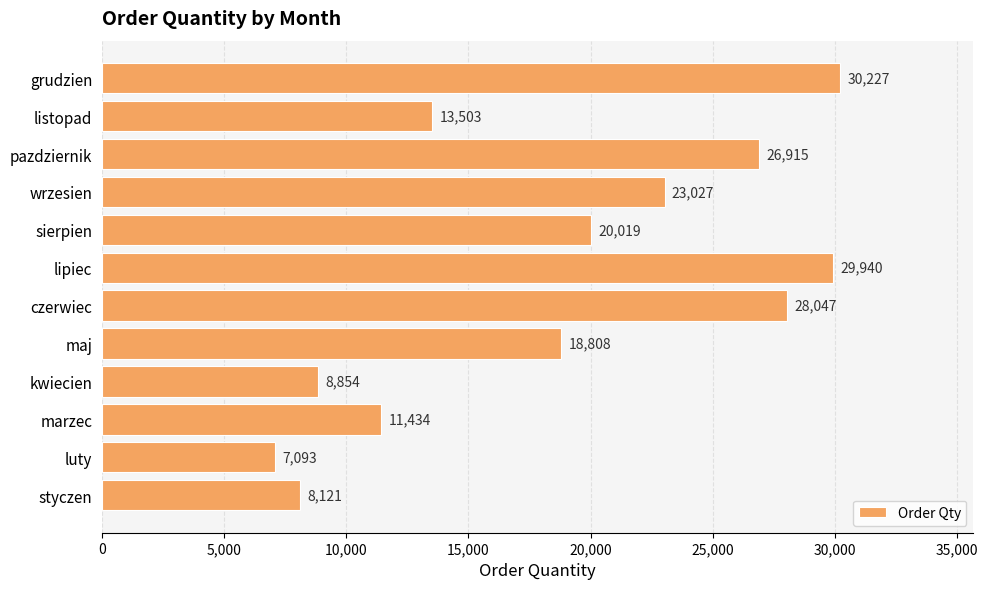

What is the average value?

18832